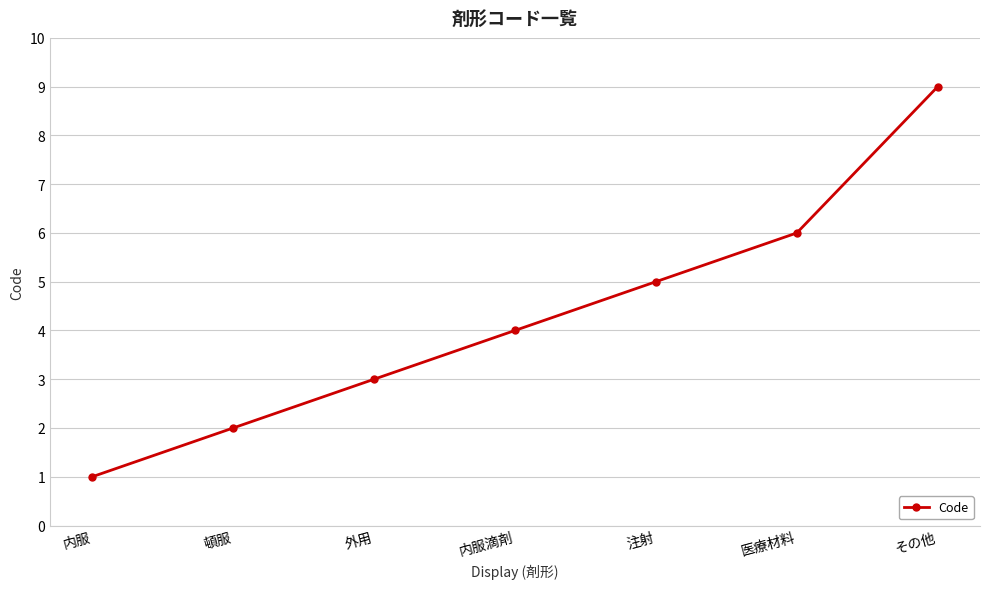

At which label is the value closest to 5?

注射